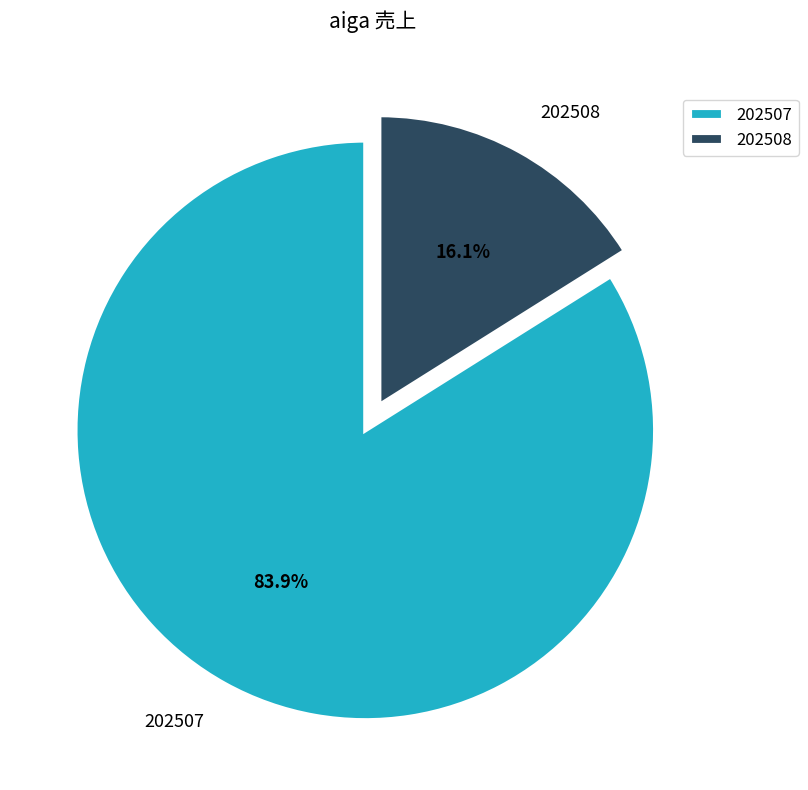

To the nearest percent, what is the average slice percentage?

50%